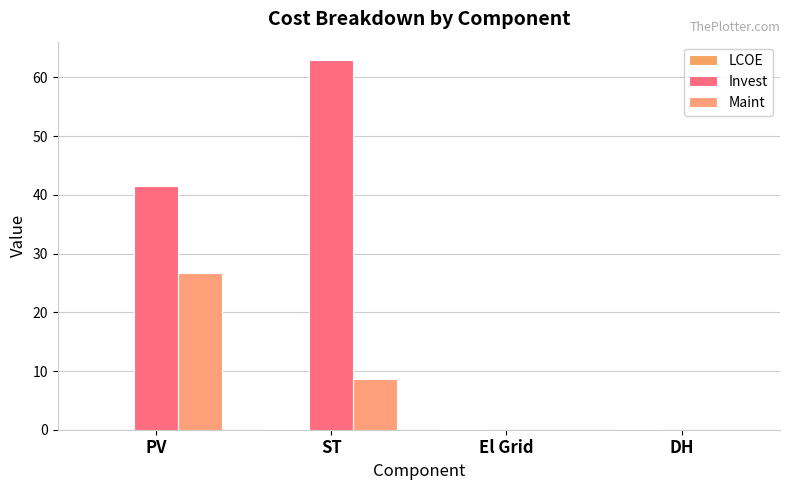

Rank the categories by LCOE value from lowest to highest.

PV, ST, El Grid, DH